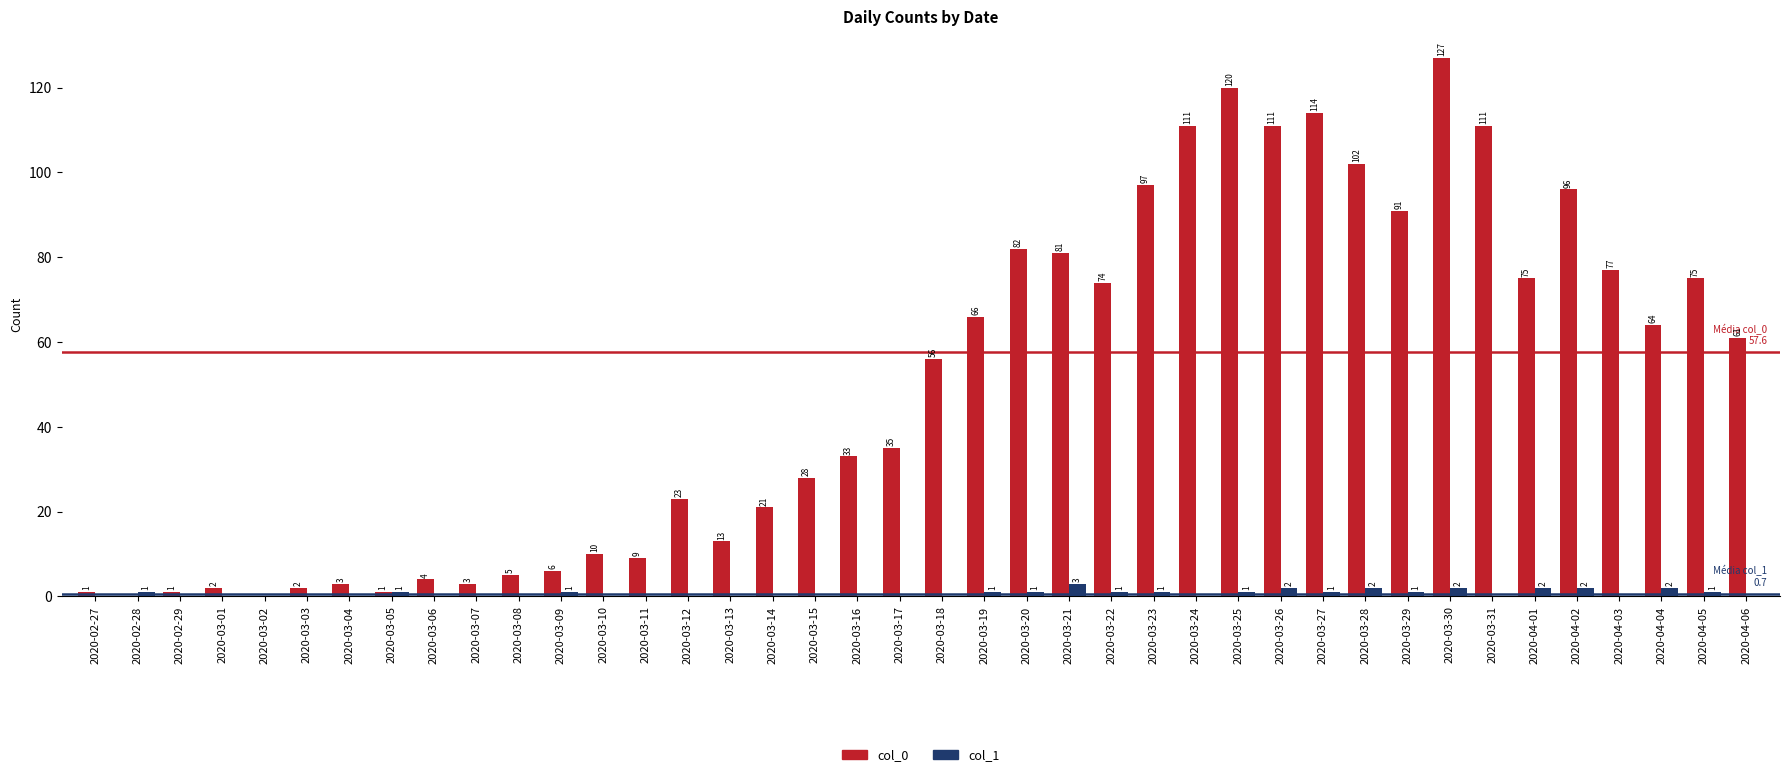

Does the chart contain stacked bars?

No